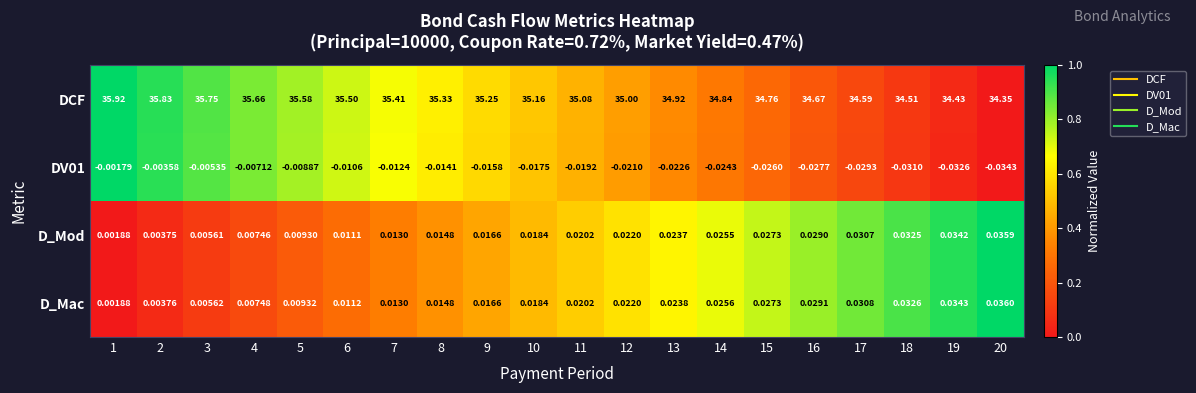

Is the value of D_Mod at 10 greater than the value of D_Mac at 9?

Yes